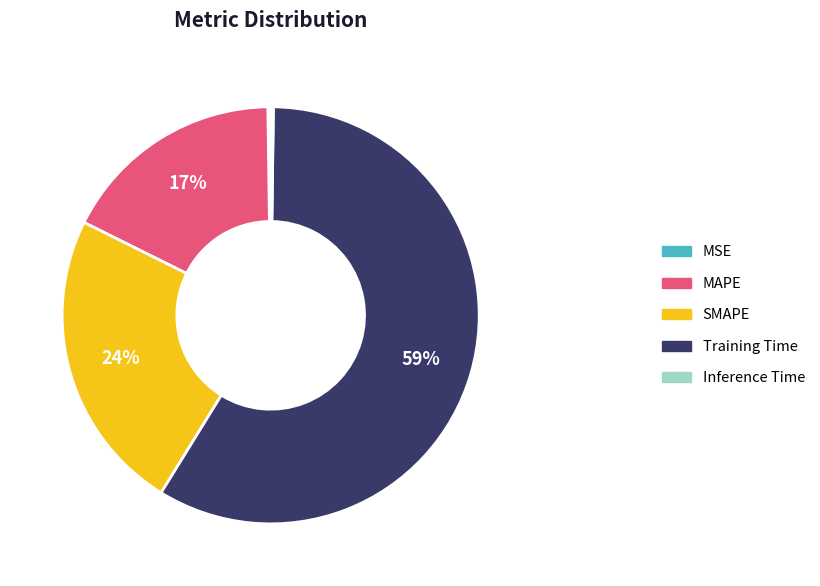

Is Training Time the majority of the pie?

Yes